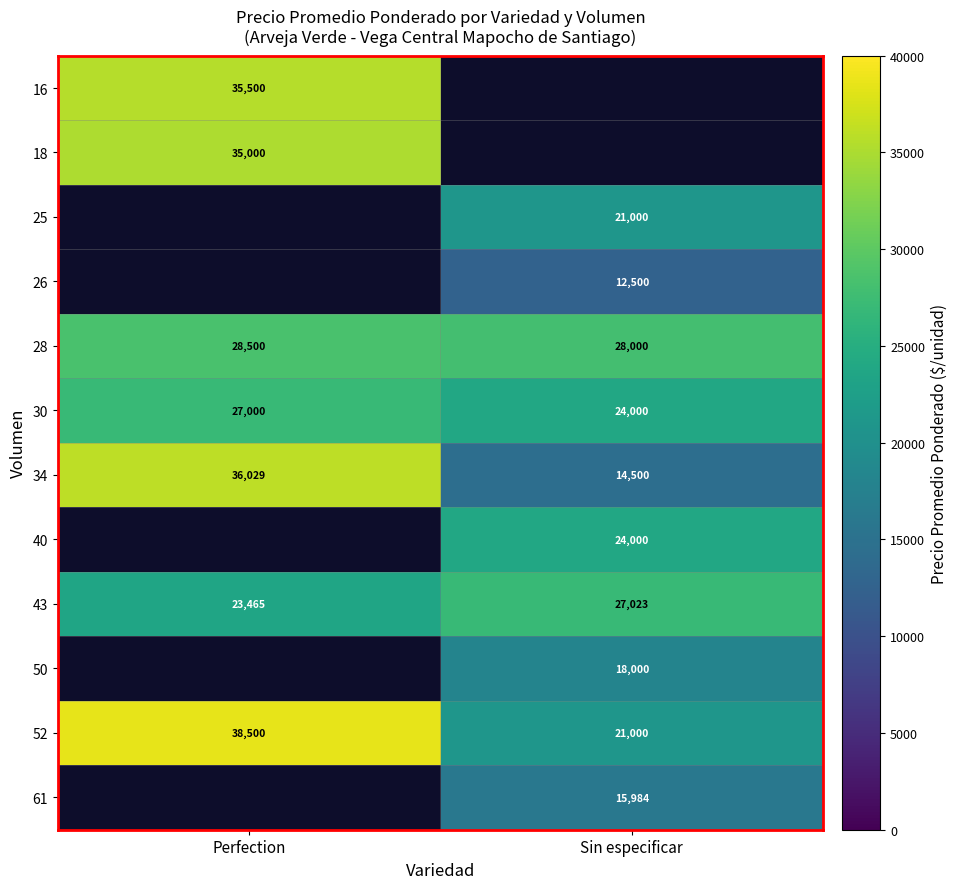

What is the difference between the 28 values at Perfection and Sin especificar?

500